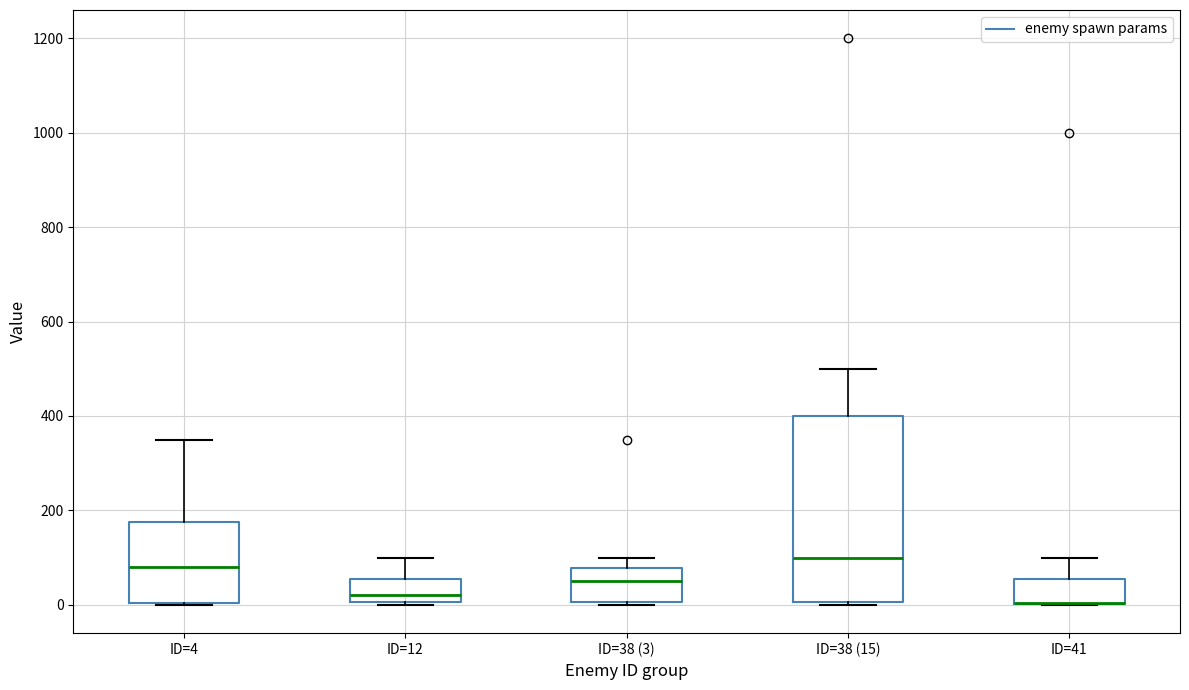

Which box is the tallest, from its lower edge to its upper edge?

ID=38 (15)